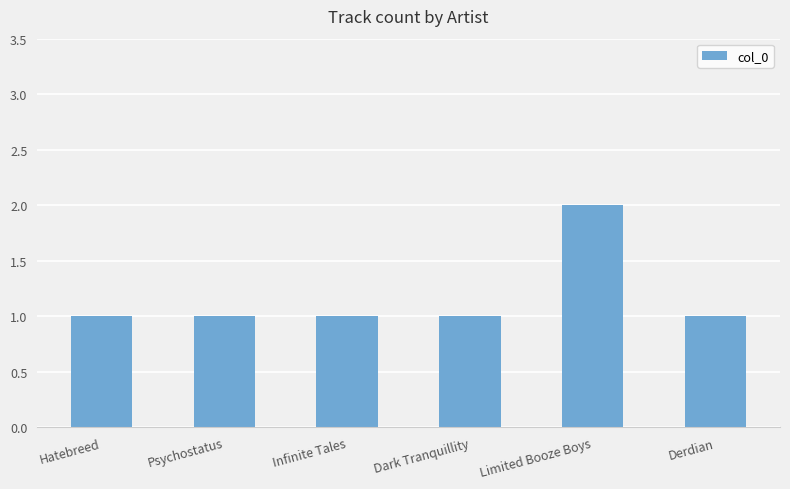

What is the difference between the values at Limited Booze Boys and Dark Tranquillity?

1